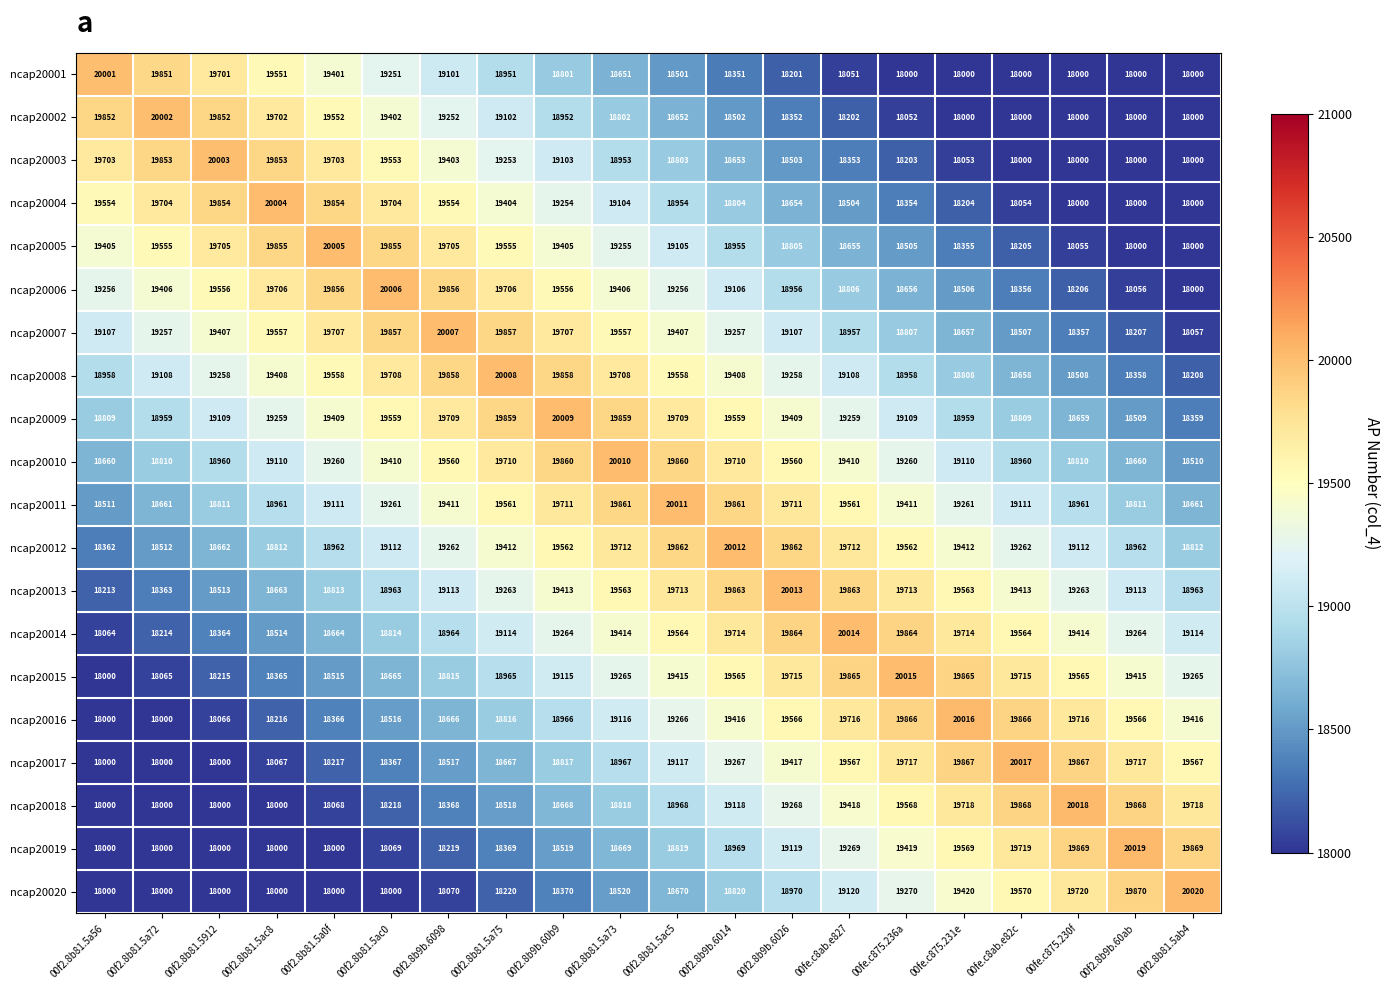

Is it true that ncap20020 equals 25908 at 00fe.c875.231e?

False